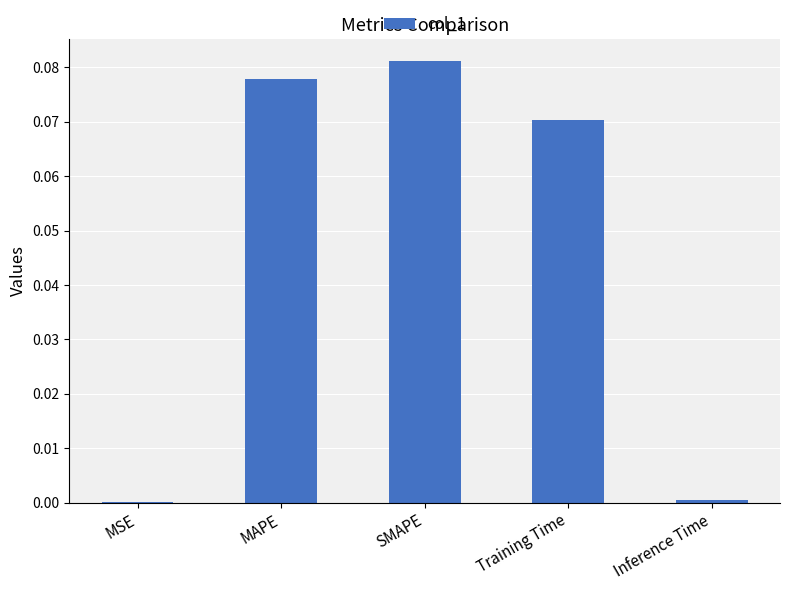

At which category does the chart reach its peak across all series?

SMAPE